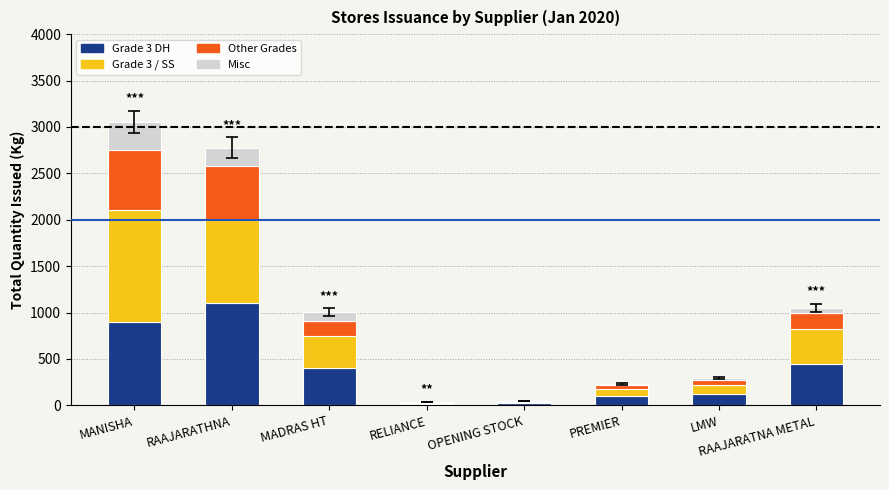

Count the number of categories in the chart.

8